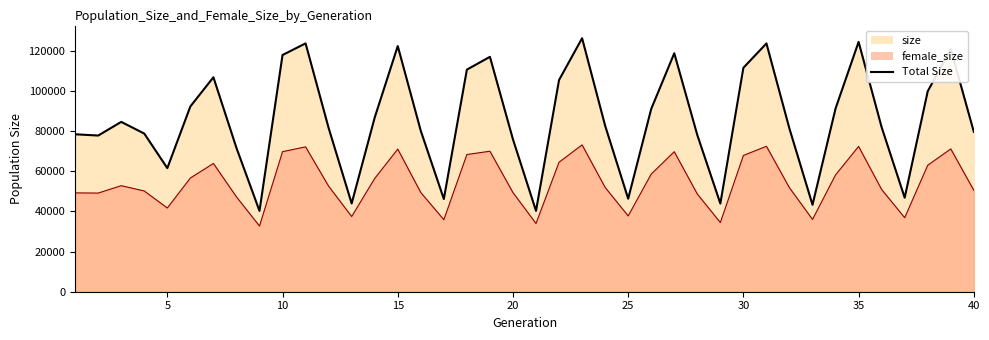

Reading left to right, transcribe all the data shown in this chart.

size: 78449	77825	84629	78795	61578	92329	106861	71655	40261	117960	123747	81592	43970	86795	122411	80142	46202	110663	117046	75925	40285	105491	126314	82732	46358	91087	118821	78071	43936	111577	123718	81212	43314	91294	124486	81943	46854	99885	120935	79666
female_size: 49250	49159	52843	50196	41721	56666	63917	47249	32745	69800	72177	52601	37476	56443	71068	49416	35899	68362	70008	49397	34014	64532	73171	51980	37770	58625	69769	48688	34473	67897	72479	51784	36040	58231	72406	50939	36877	63027	71168	50523